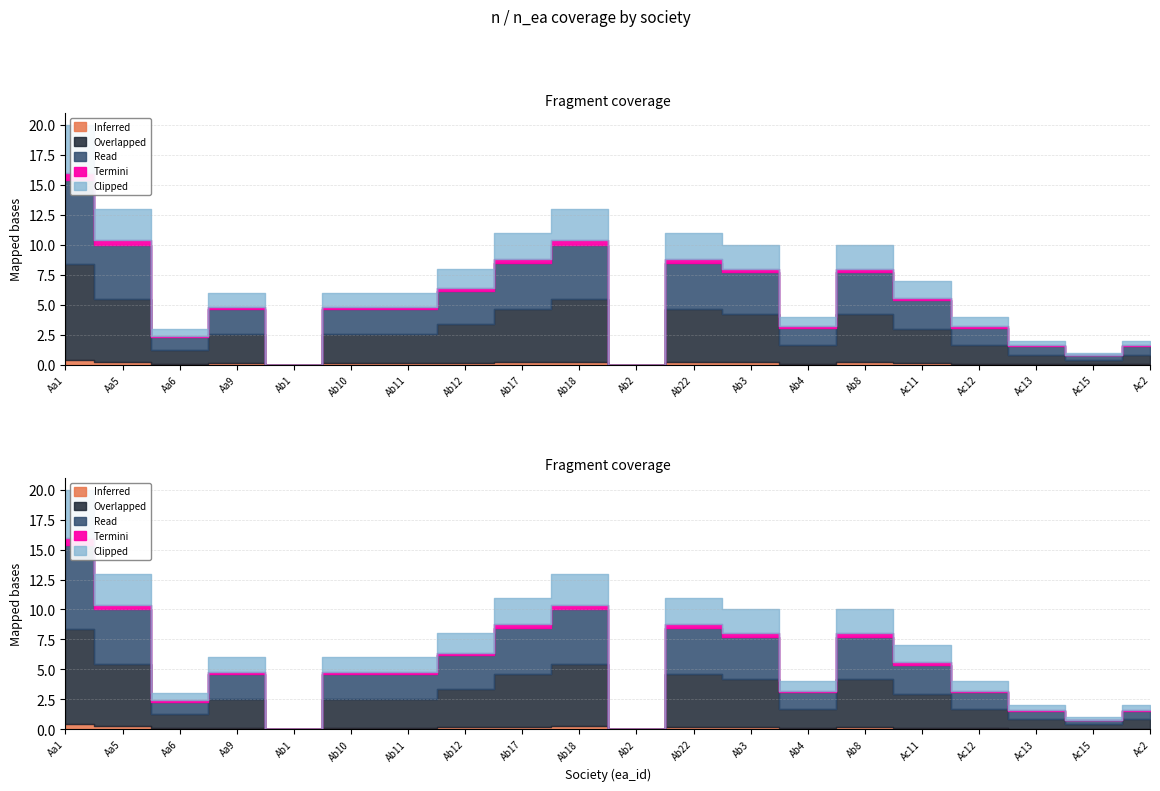

How many lines are shown in the chart?

5